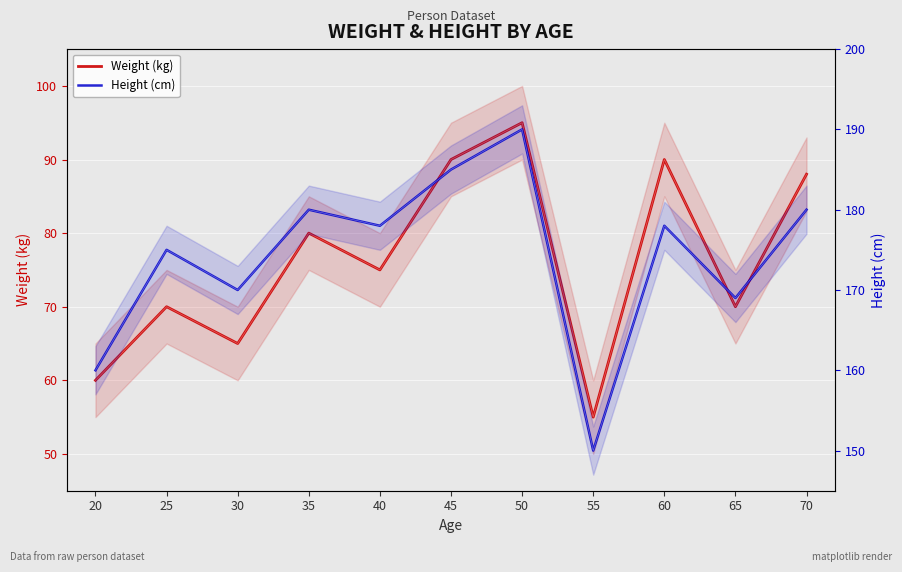

Reading left to right, extract all data points from this chart.

Weight (kg): 20=60	25=70	30=65	35=80	40=75	45=90	50=95	55=55	60=90	65=70	70=88
Height (cm): 20=160	25=175	30=170	35=180	40=178	45=185	50=190	55=150	60=178	65=169	70=180